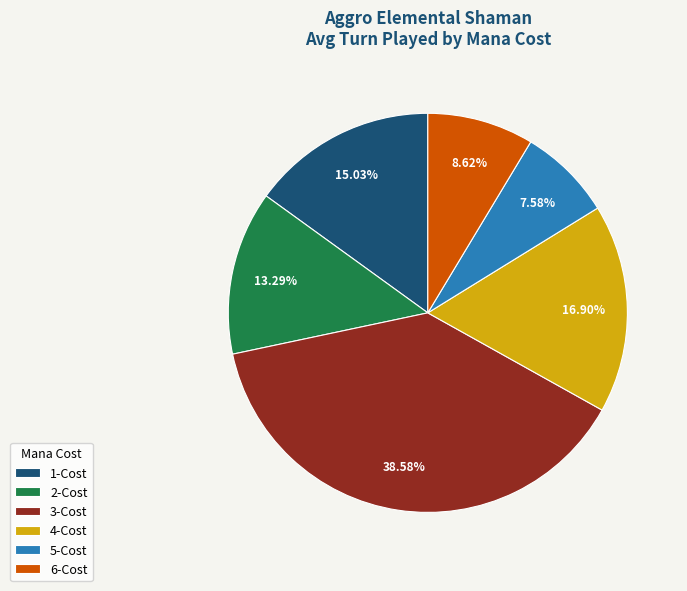

What is the smallest slice in the pie chart?

5-Cost